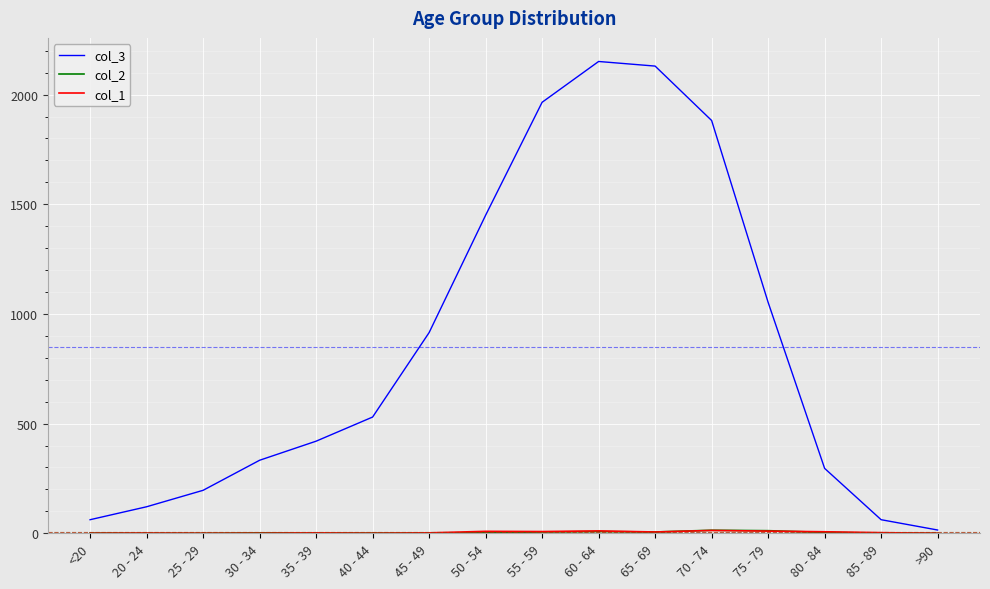

Which series has the largest range (max minus min)?

col_3